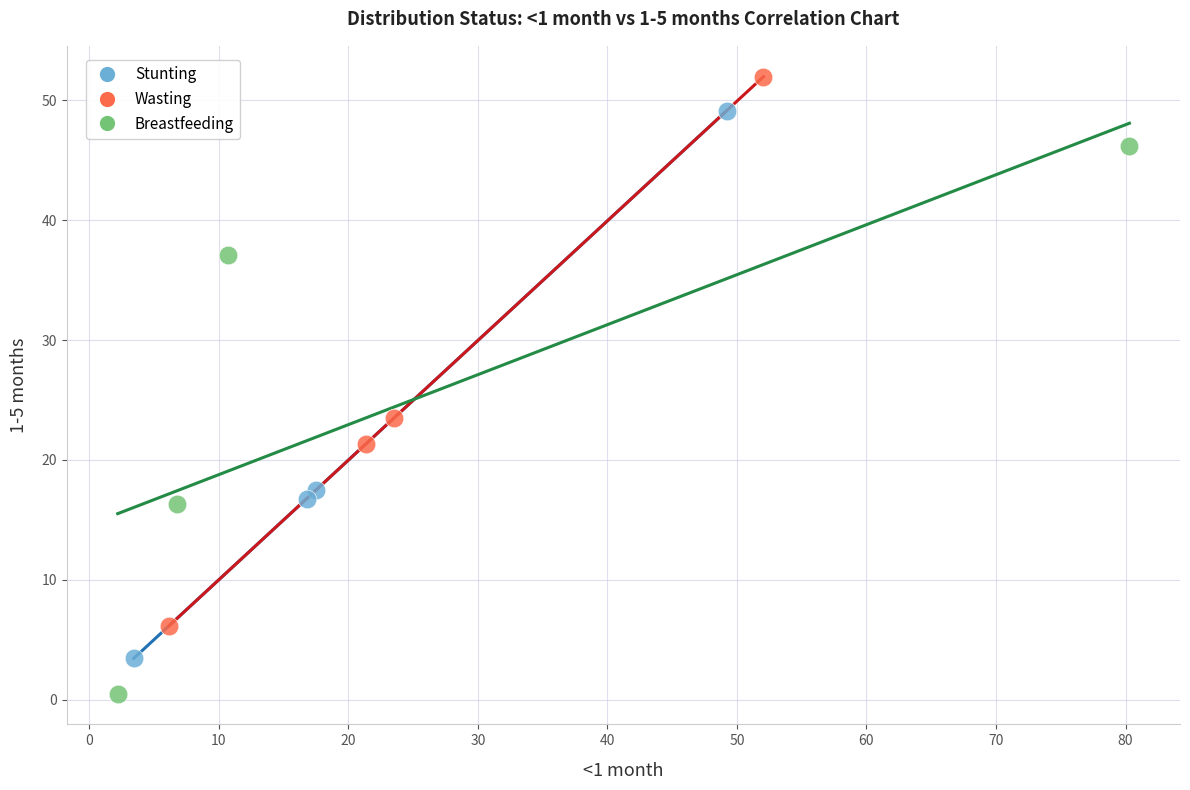

Which series contains the highest Y value?

Wasting